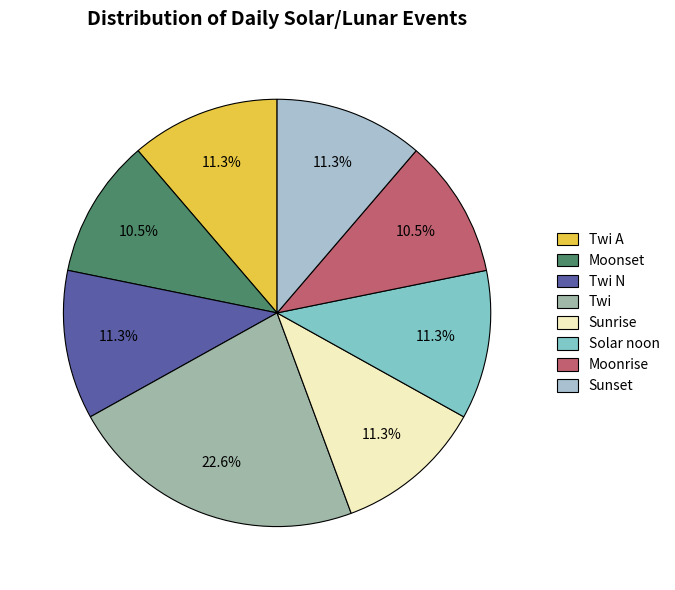

What percentage is the Sunrise slice, to the nearest percent?

11%